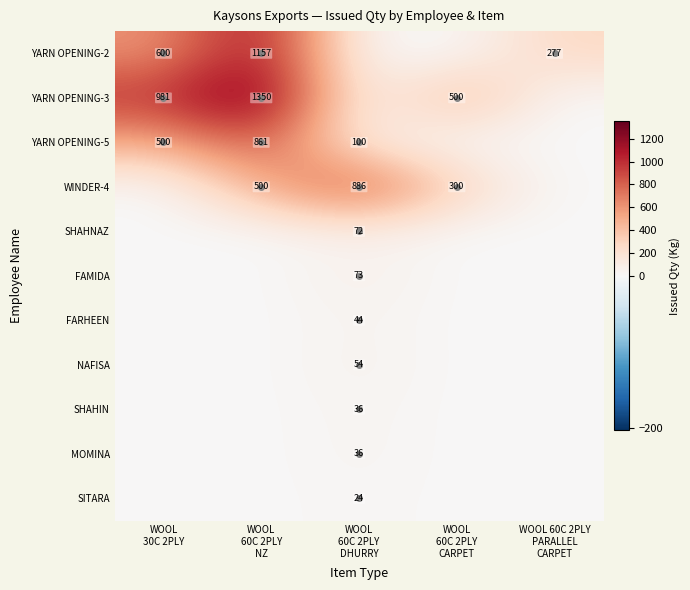

At how many categories does at least one series exceed 1085?

1